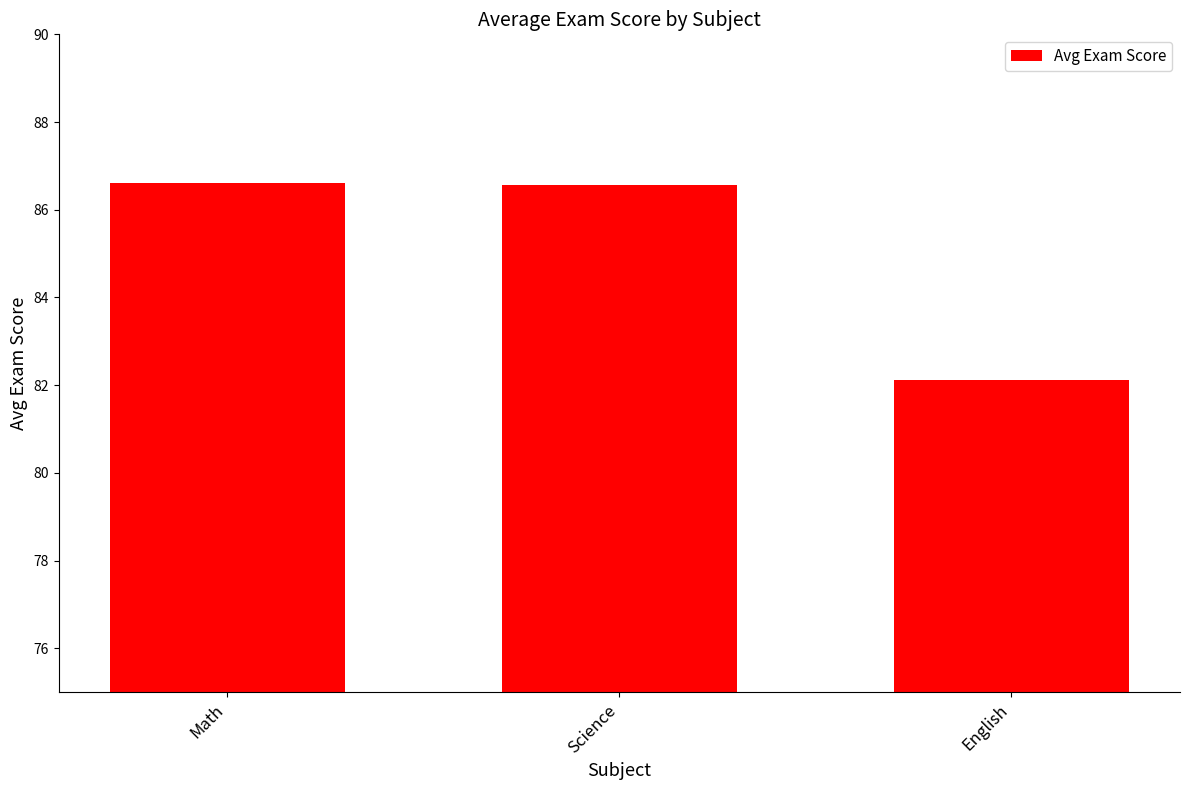

Which has a higher value, English or Science?

Science